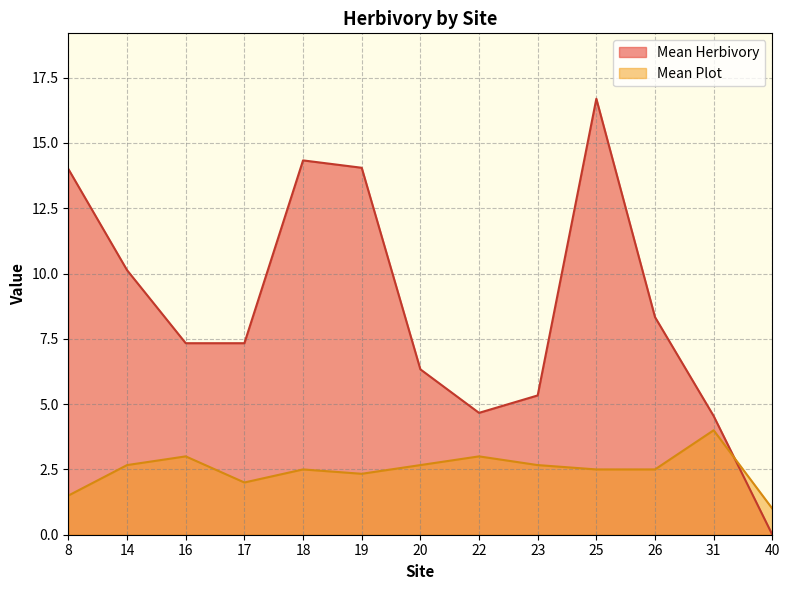

After their last crossing, which series has the higher values: Mean Herbivory or Mean Plot?

Mean Plot